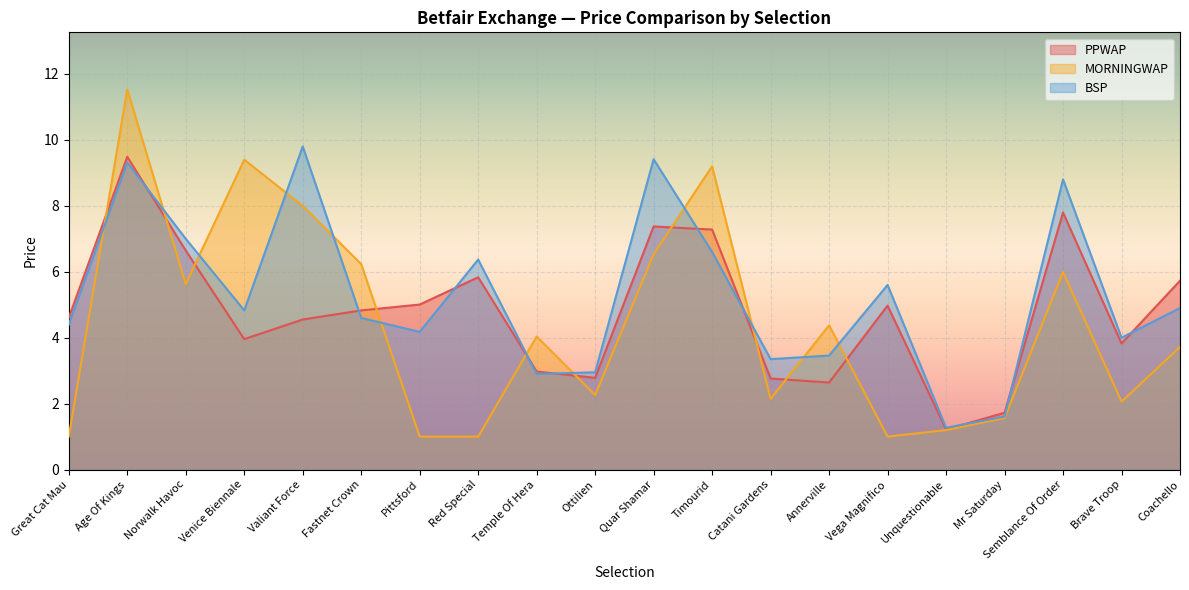

What is the difference between the highest and lowest values at Quar Shamar?

2.9